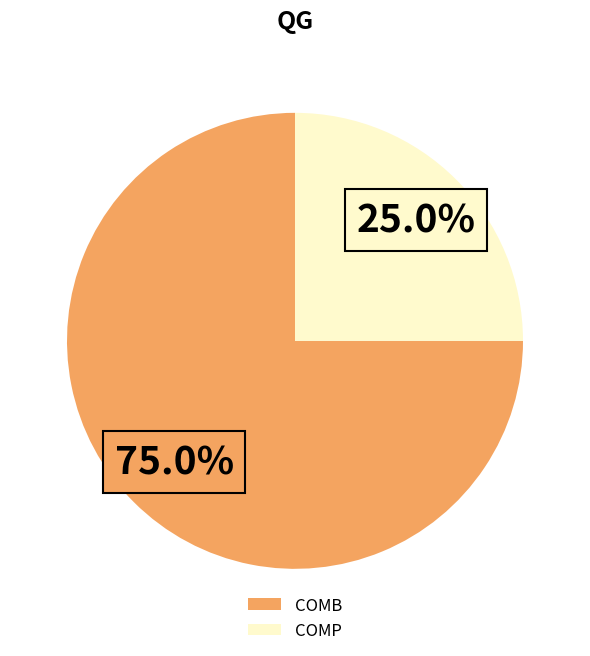

What percentage do COMP and COMB together represent?

100.0%